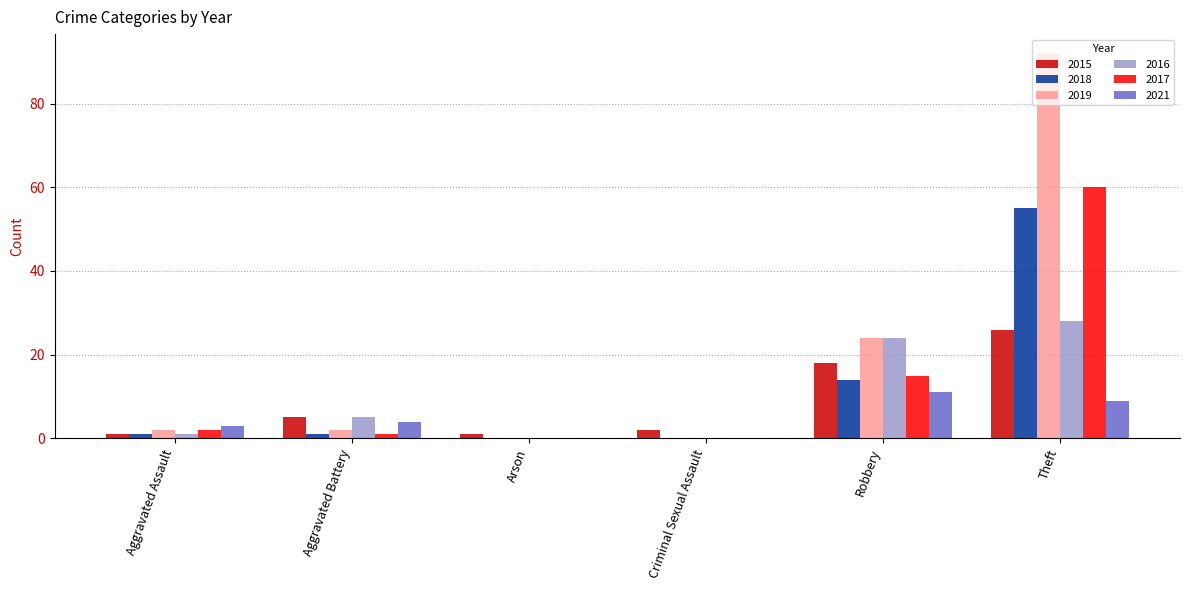

Between Criminal Sexual Assault and Theft, which series saw the biggest shift?

2019